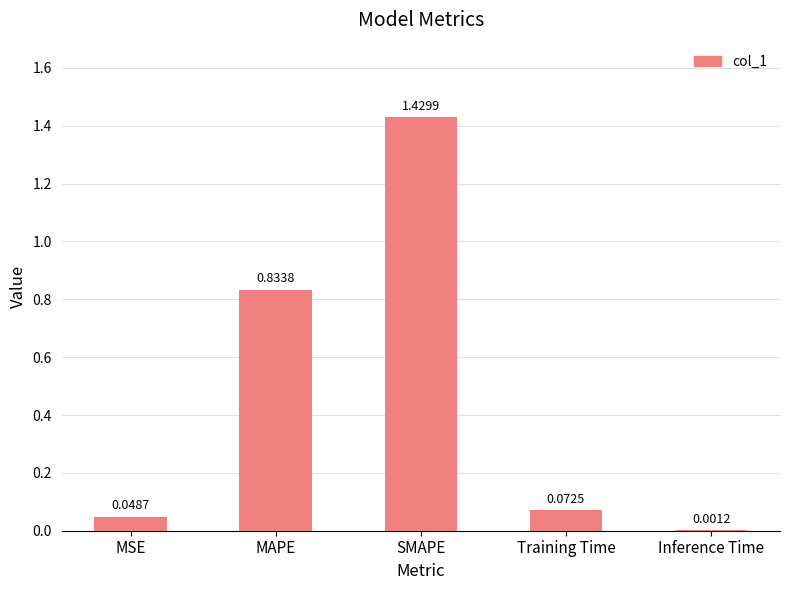

What is the sum of the values at Training Time and SMAPE?

1.5